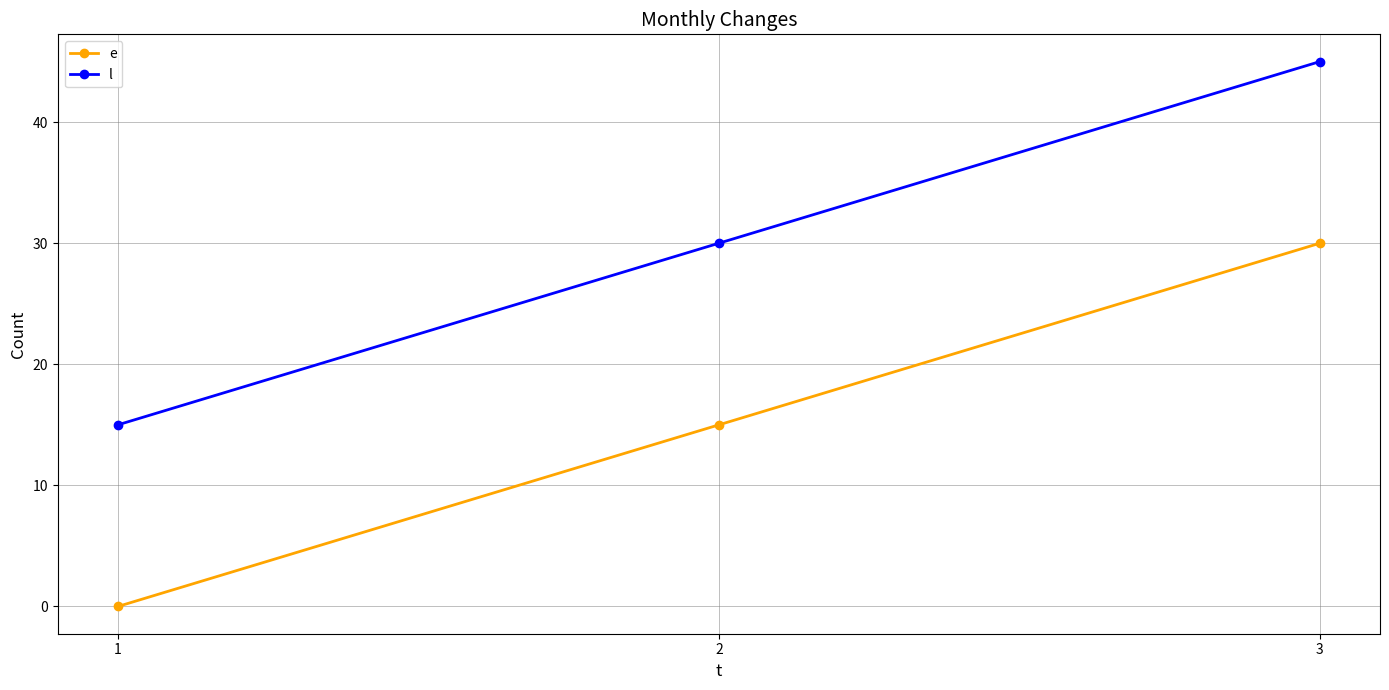

Reading left to right, list all the values displayed in this chart.

e: 0	15	30
l: 15	30	45